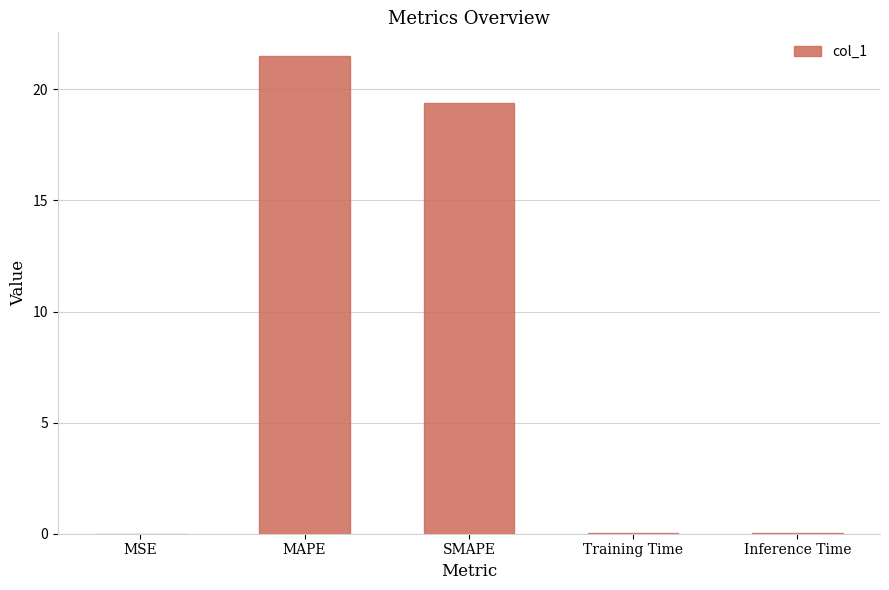

Count the number of data series in this chart.

1